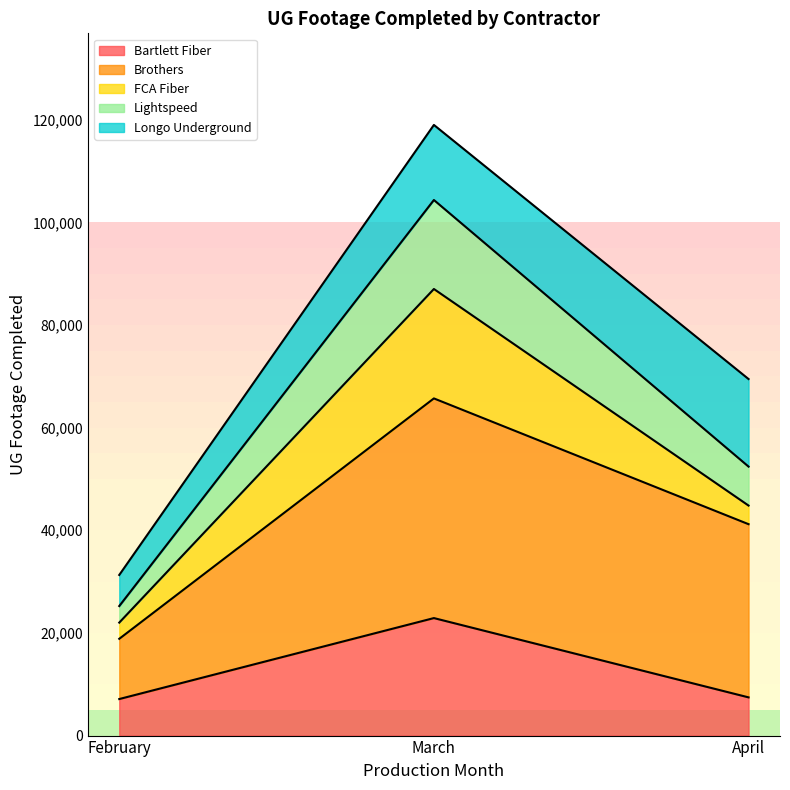

True or false: Brothers and FCA Fiber cross at least once.

False